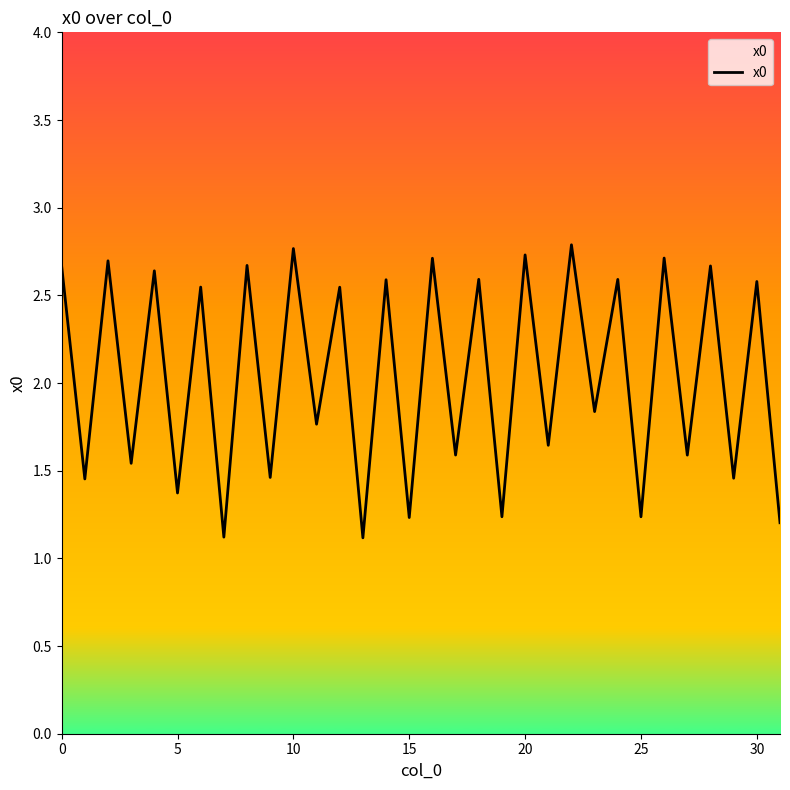

What is the greatest value displayed?

2.8